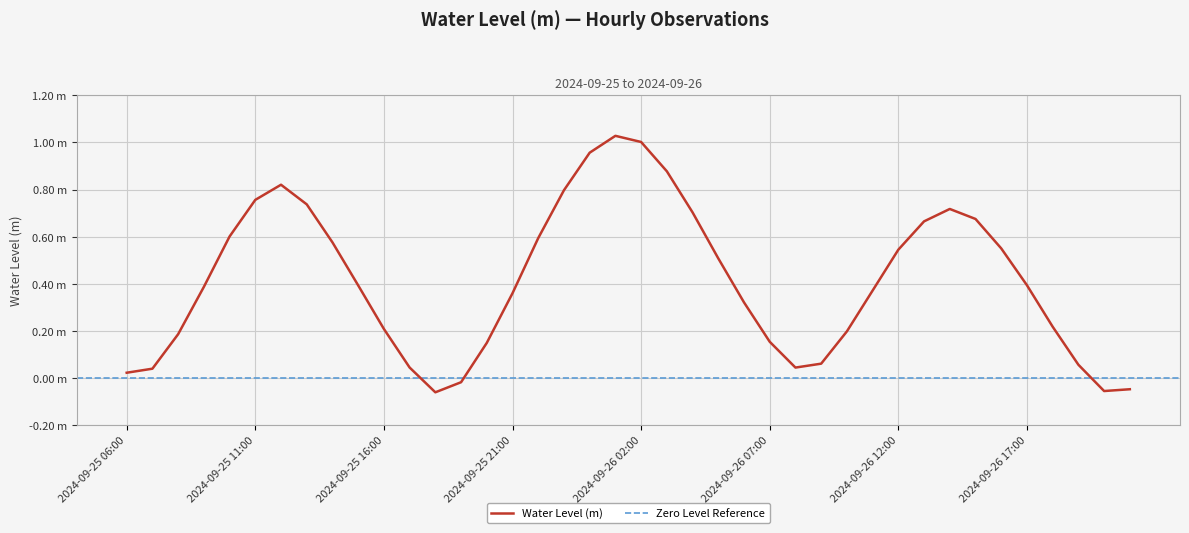

How many positive values are there?

36